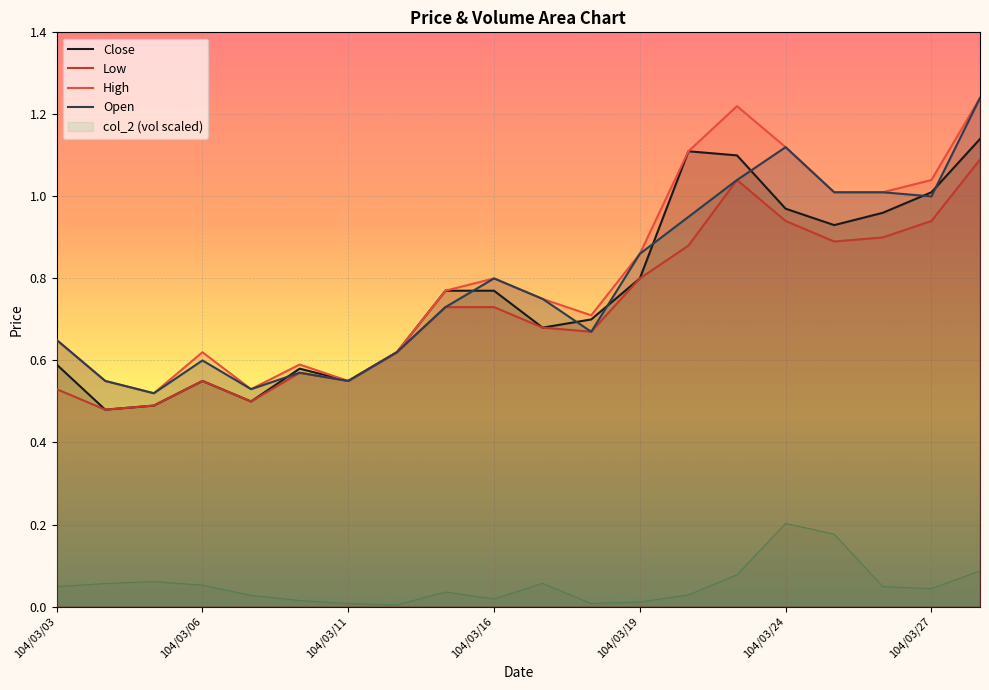

True or false: Close and Low cross at least once.

False